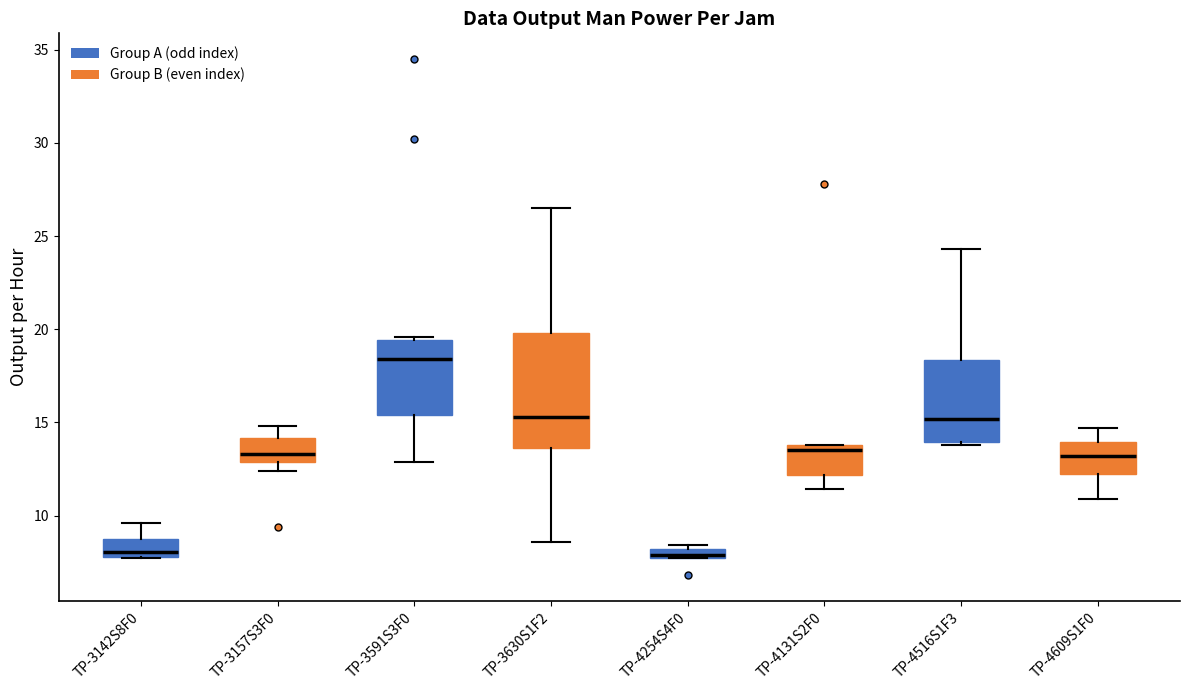

Which box is the tallest, from its lower edge to its upper edge?

TP-3630S1F2